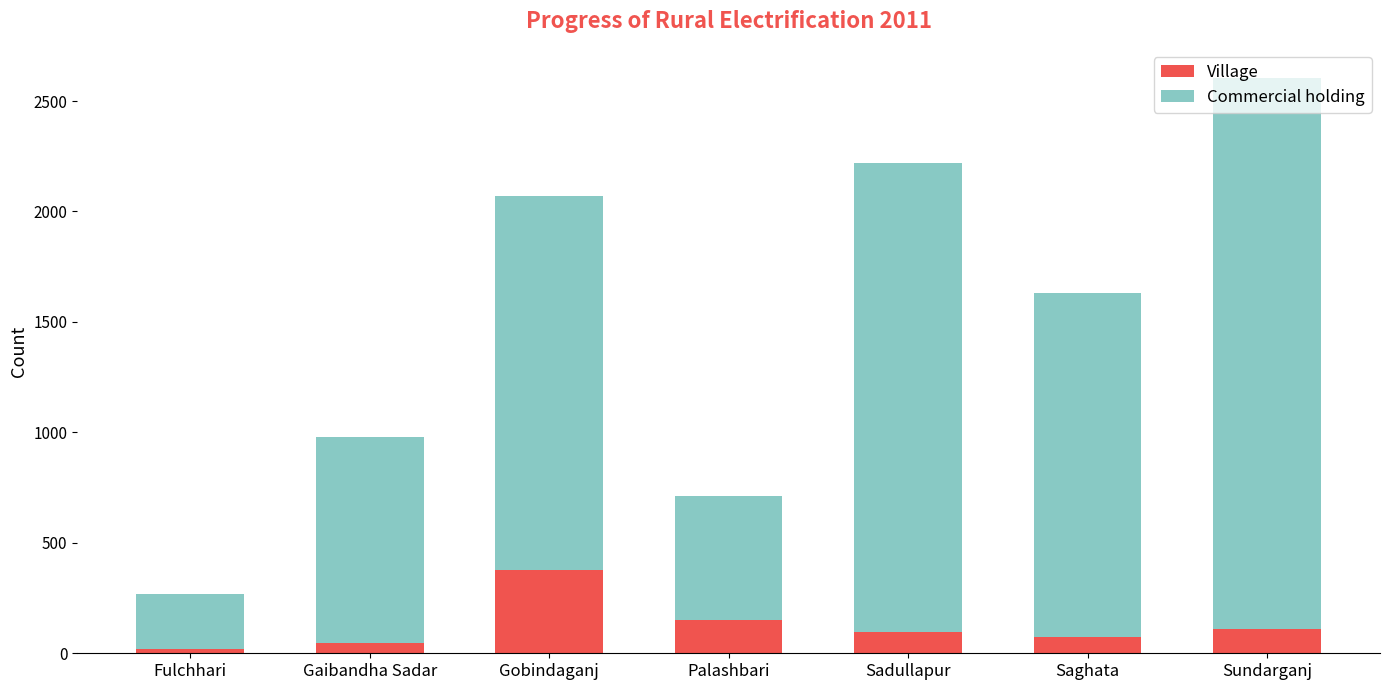

What is the sum of the Village values at Sundarganj and Sadullapur?

204